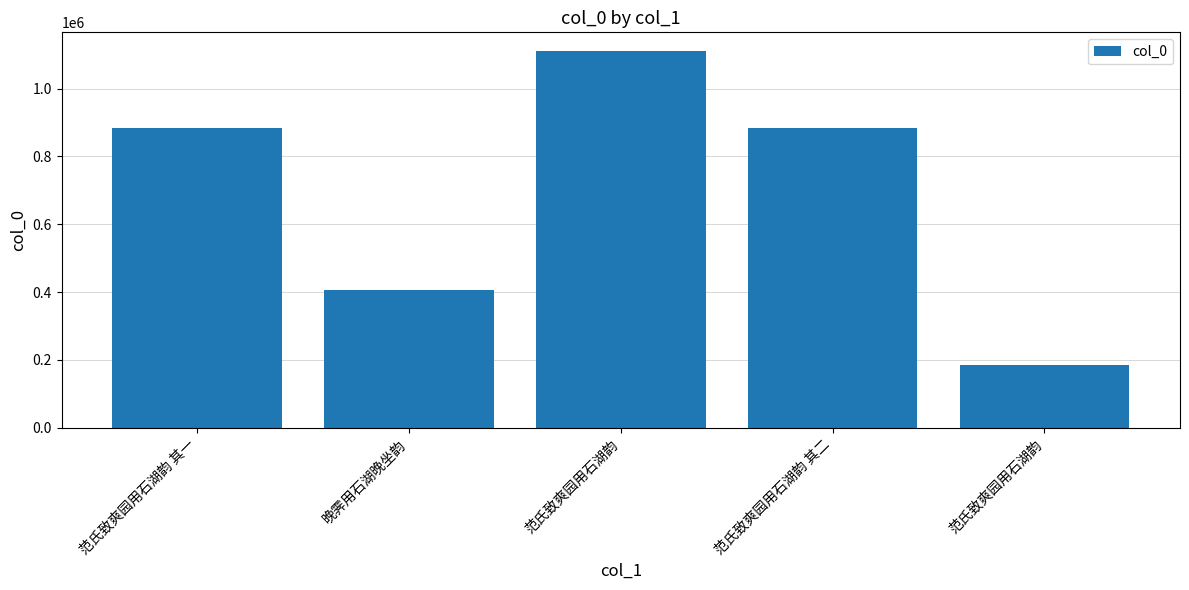

Approximately how many times larger is the value at 范氏致爽园用石湖韵 其二 compared to 范氏致爽园用石湖韵?

4.8